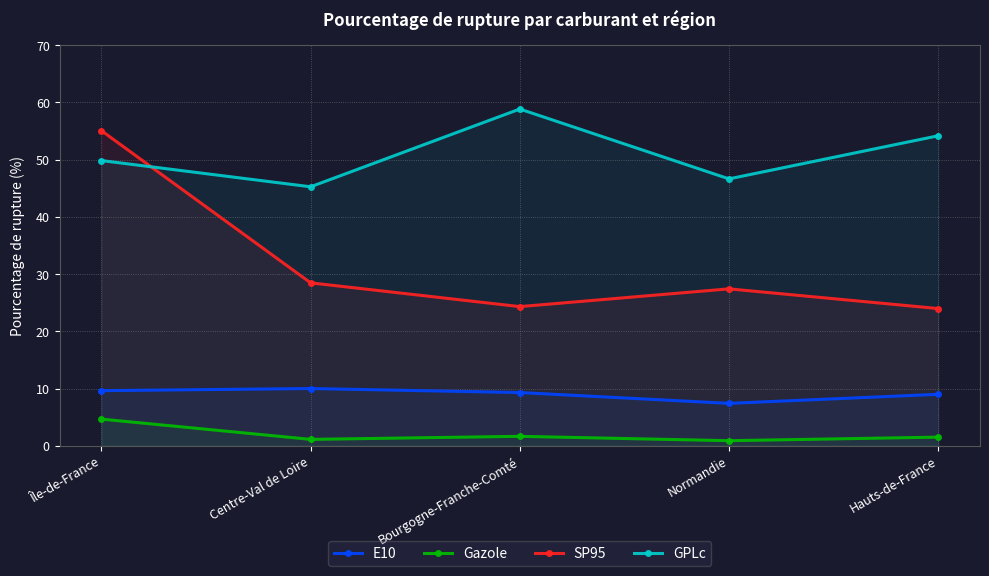

The value of E10 at Île-de-France is 9.6. True or false?

True